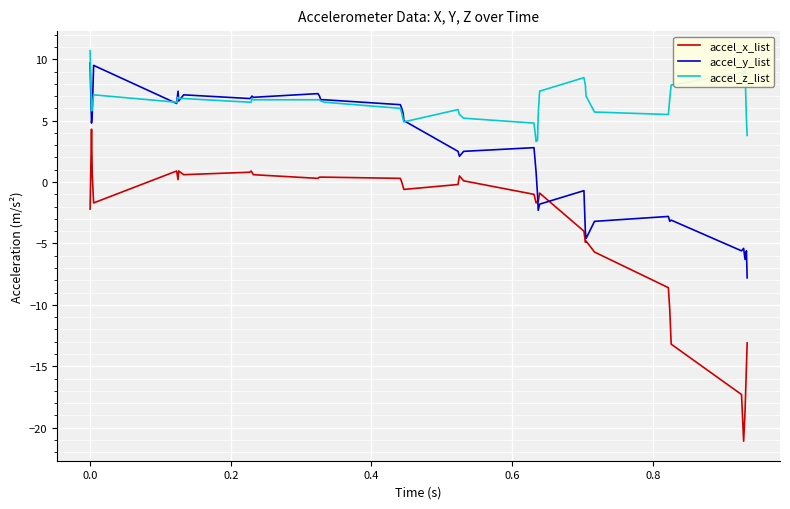

True or false: accel_x_list and accel_z_list intersect in this chart.

False